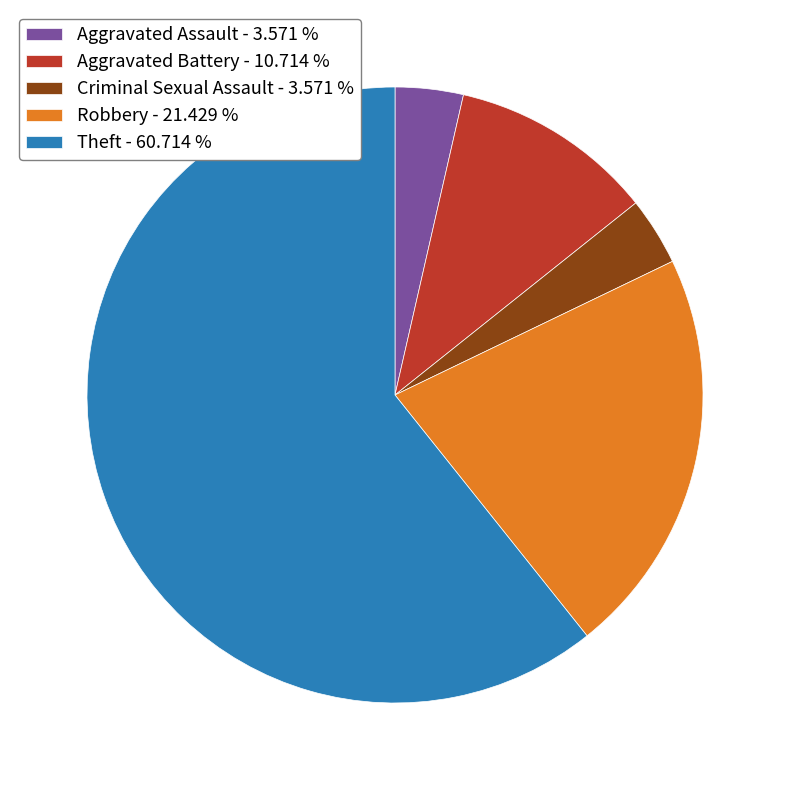

Is there any slice that represents more than half of the pie?

Yes